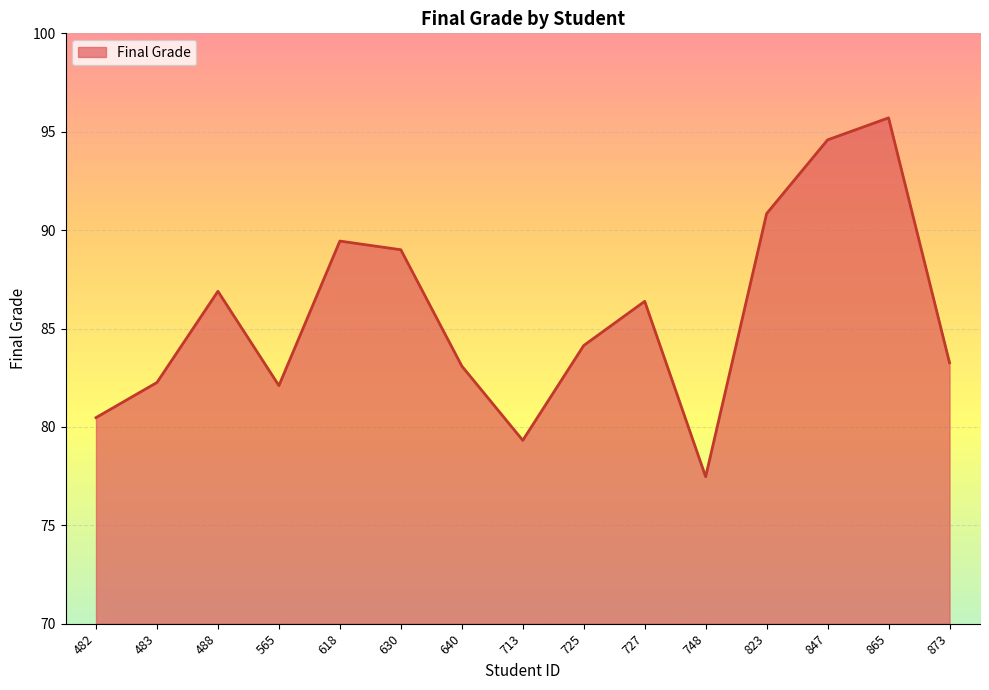

What is the approximate value at 630?

89.0